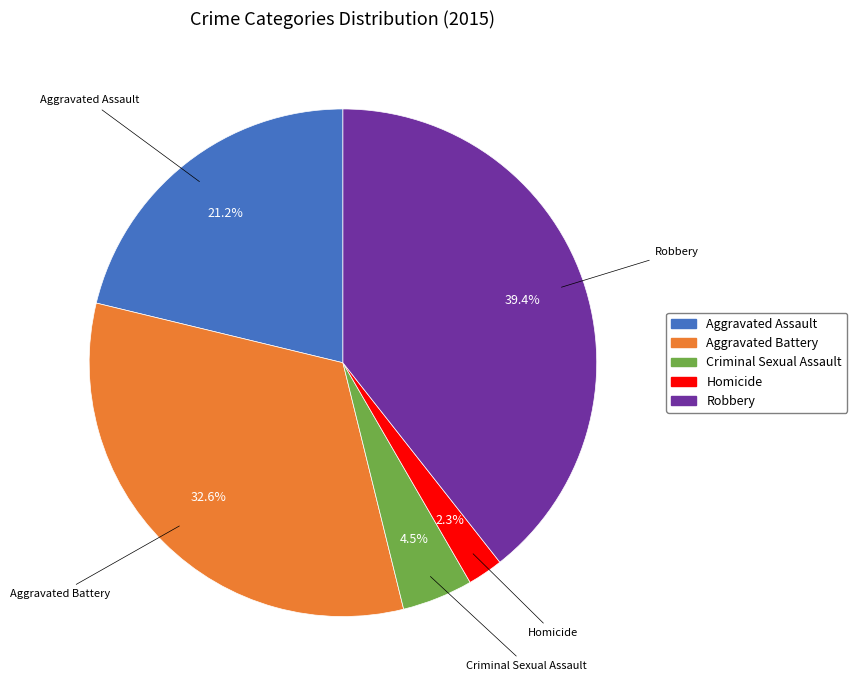

How many segments does this pie chart have?

5